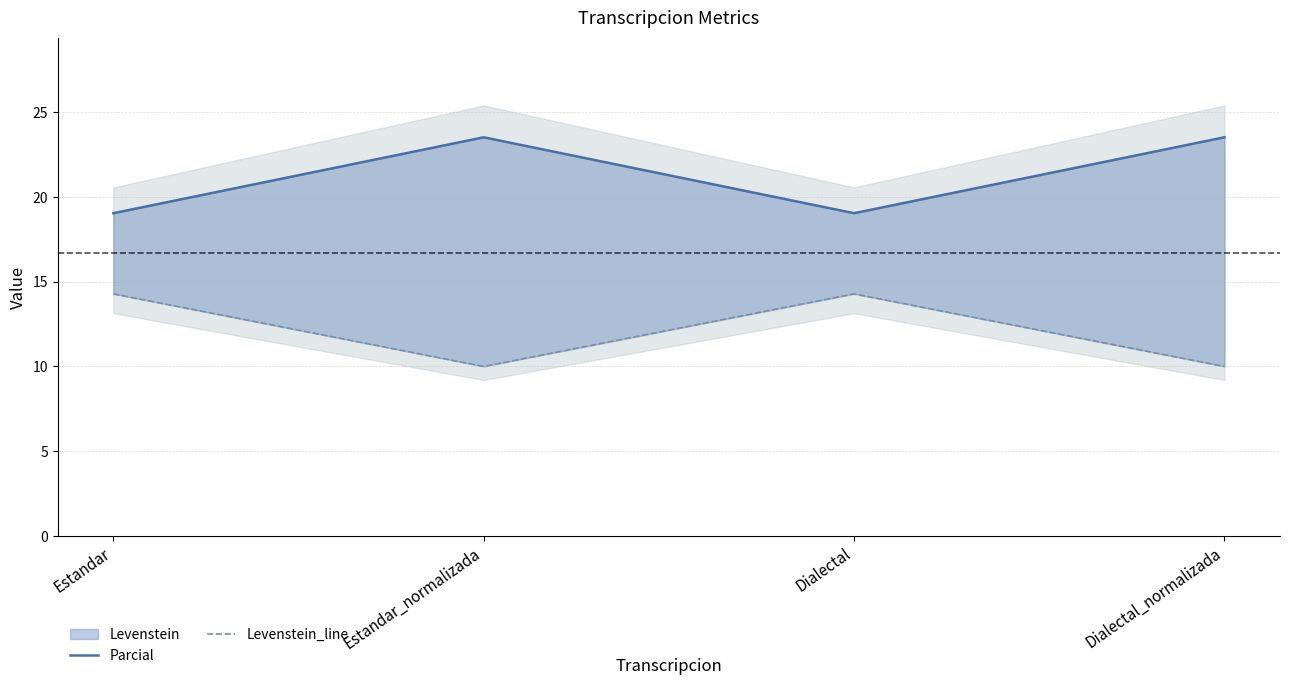

True or false: Parcial and Levenstein_line intersect in this chart.

False